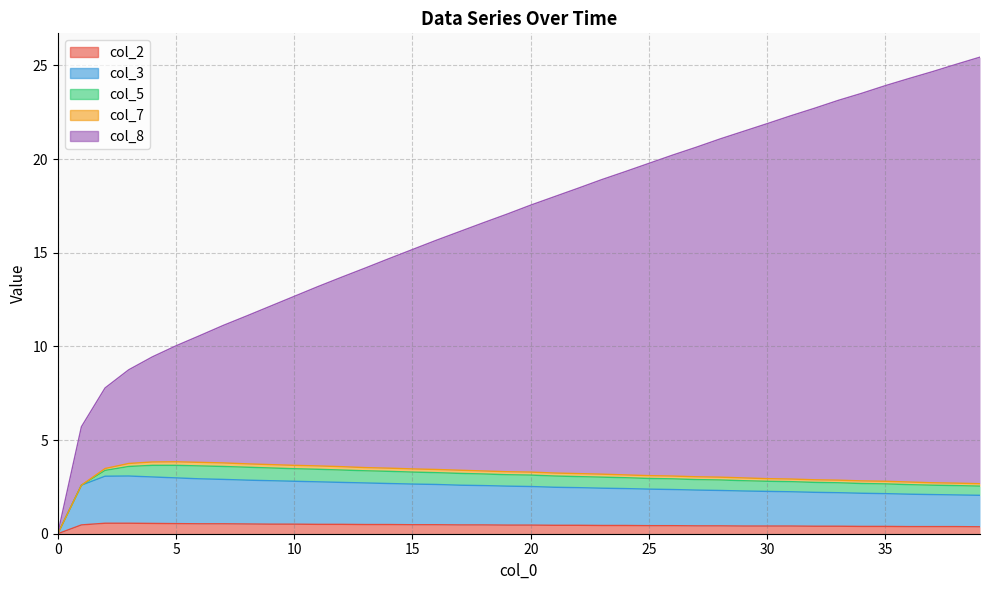

What is the sum of the col_2 values at 37 and 9?

0.9